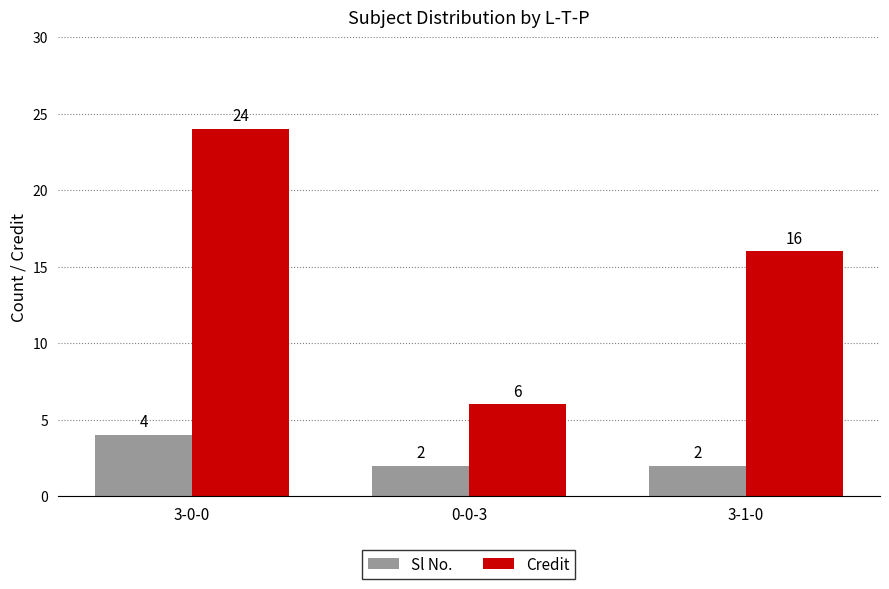

What are all the series names shown in the legend?

Sl No., Credit